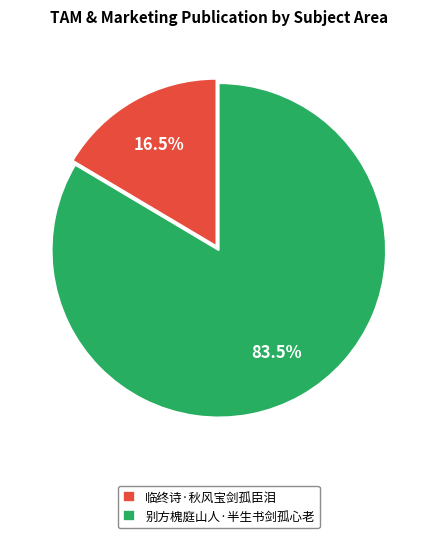

Is there a majority slice in this chart?

Yes